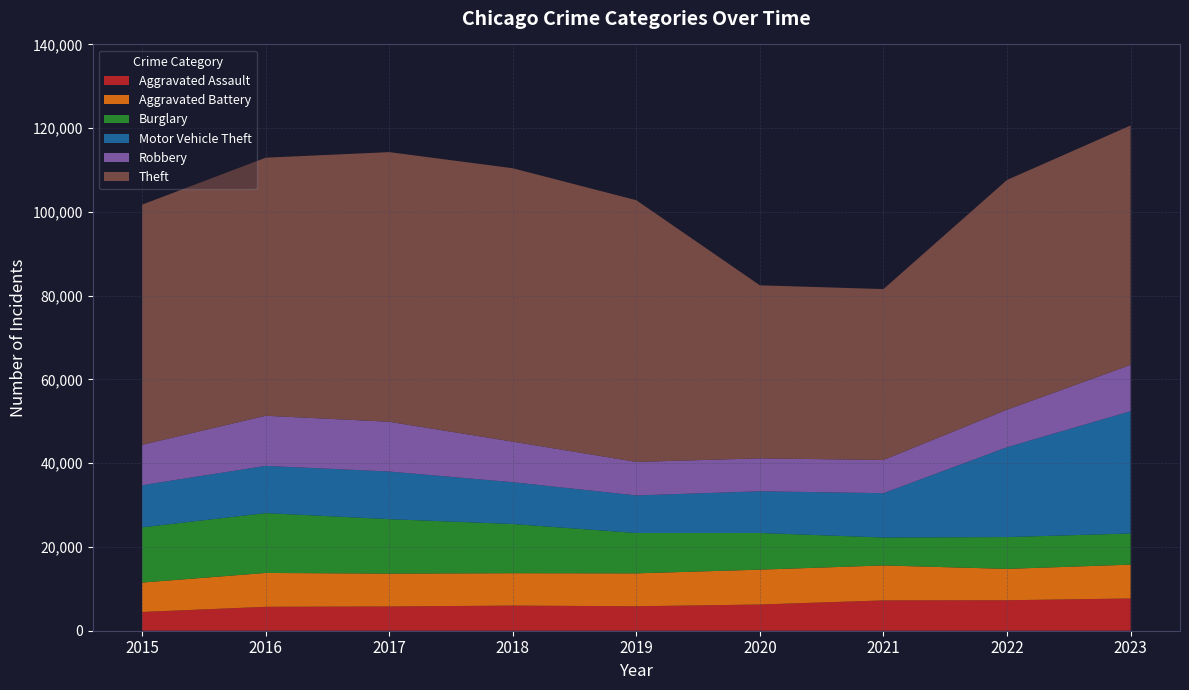

Reading left to right, what are all the values shown in this chart?

Aggravated Assault: 4480	5712	5793	6001	5841	6264	7242	7280	7702
Aggravated Battery: 7019	8086	7845	7735	7857	8319	8347	7488	8074
Burglary: 13184	14289	13001	11747	9638	8758	6662	7594	7444
Motor Vehicle Theft: 10068	11286	11380	9985	8977	9959	10602	21455	29196
Robbery: 9638	11960	11880	9681	7995	7855	7918	8963	11051
Theft: 57350	61622	64386	65288	62493	41327	40806	54858	57179